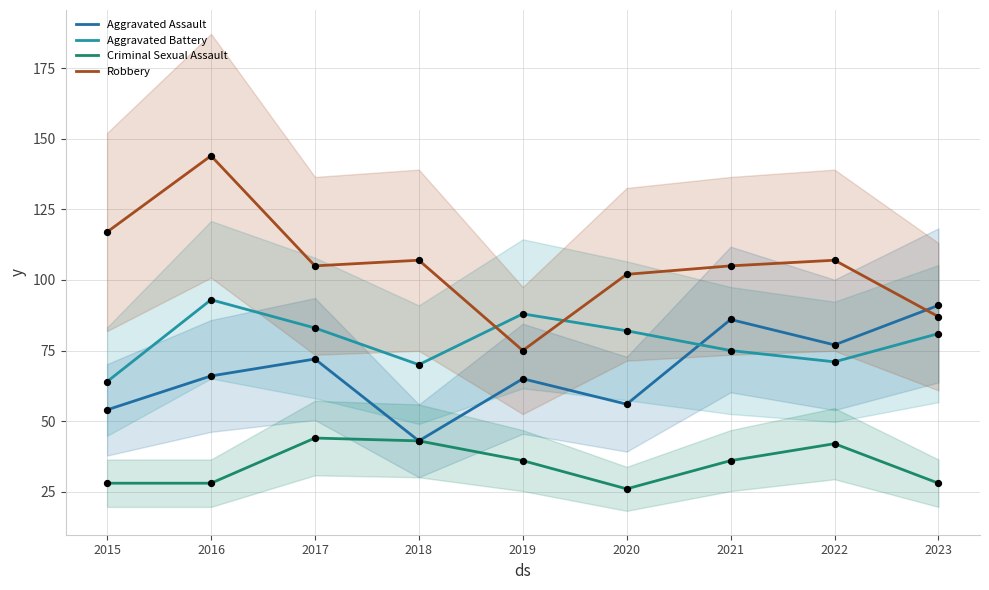

What is the total value across all series at 2015?

263